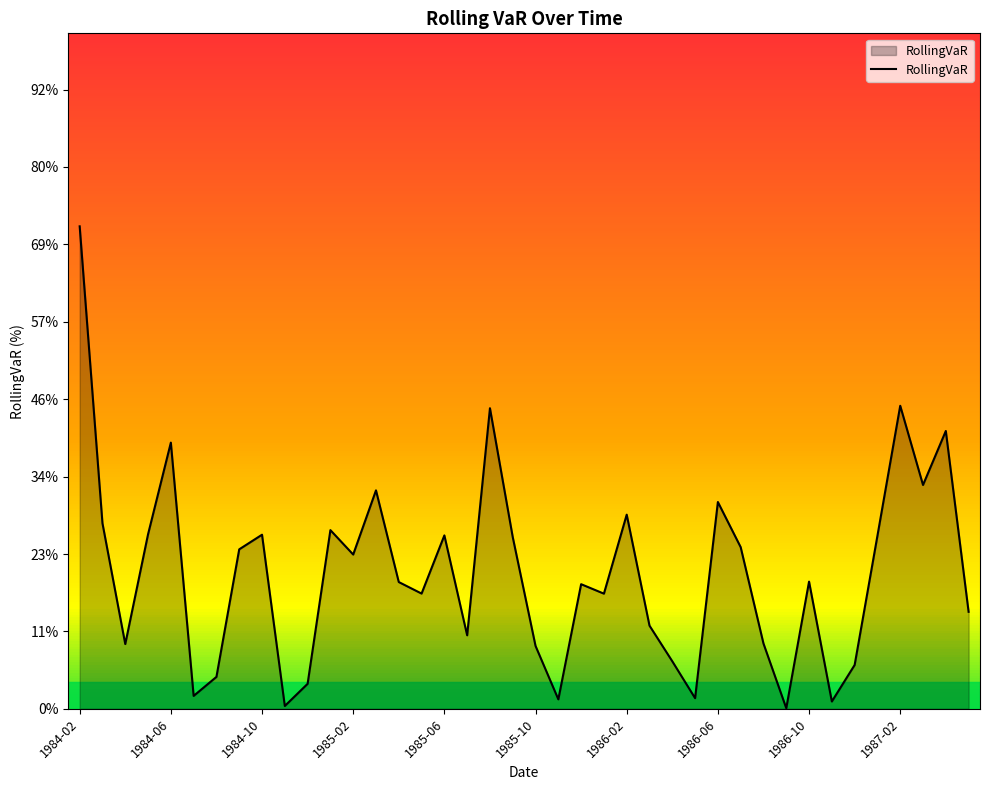

At which category does the data reach its first local peak?

1984-06